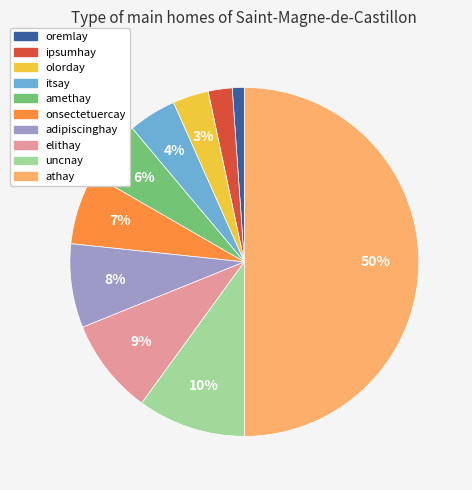

Which category has the biggest portion of the pie?

athay